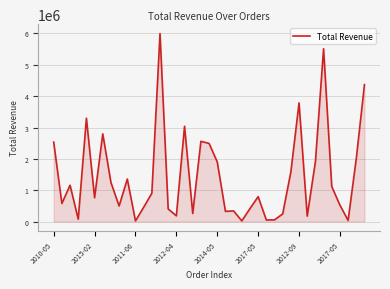

Does the chart have visible grid lines?

Yes